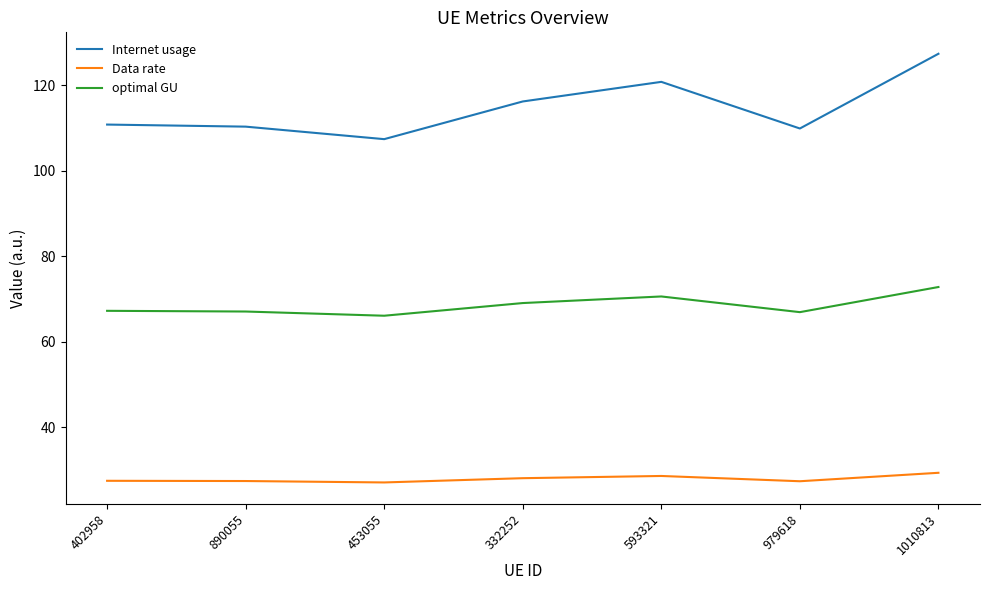

Is it true that Internet usage equals 120.8 at 593321?

True